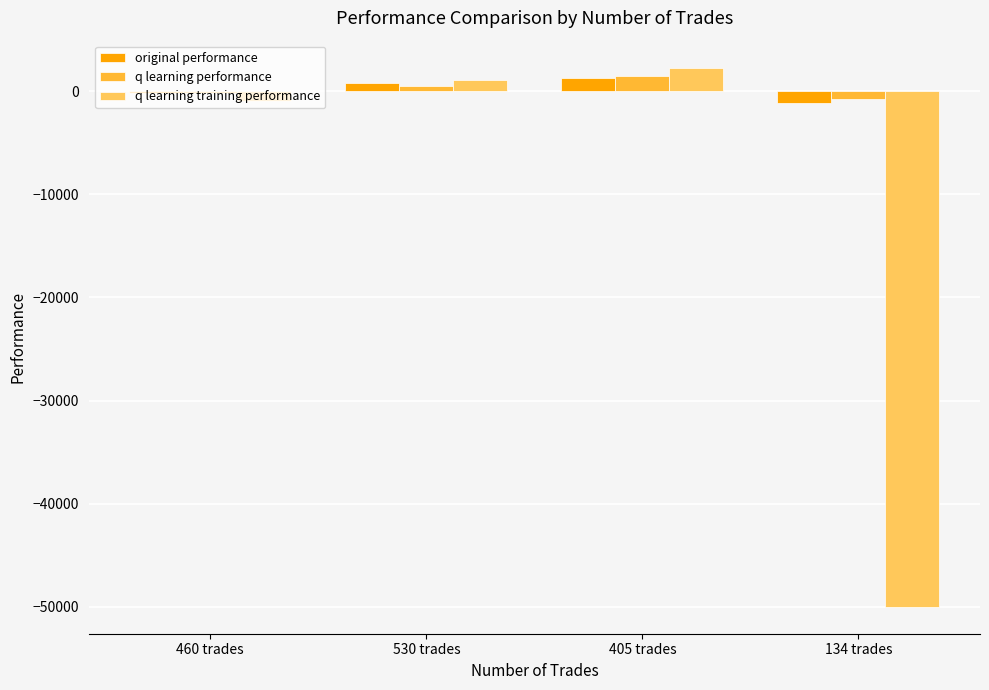

Where is q learning performance nearest to the value 380?

530 trades